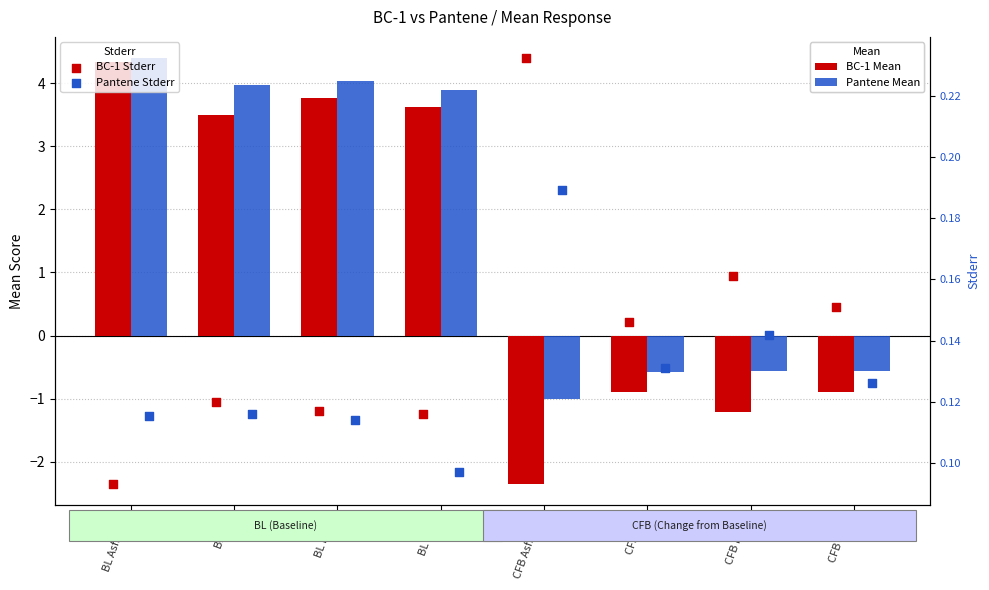

Which series contains the lowest Y value?

BC-1 Mean